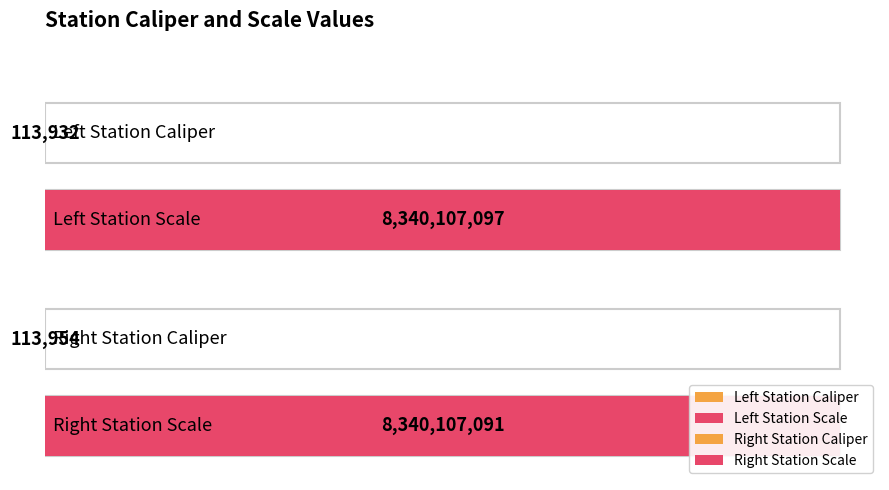

Reading left to right, list all the values displayed in this chart.

113932	8340107097	113954	8340107091